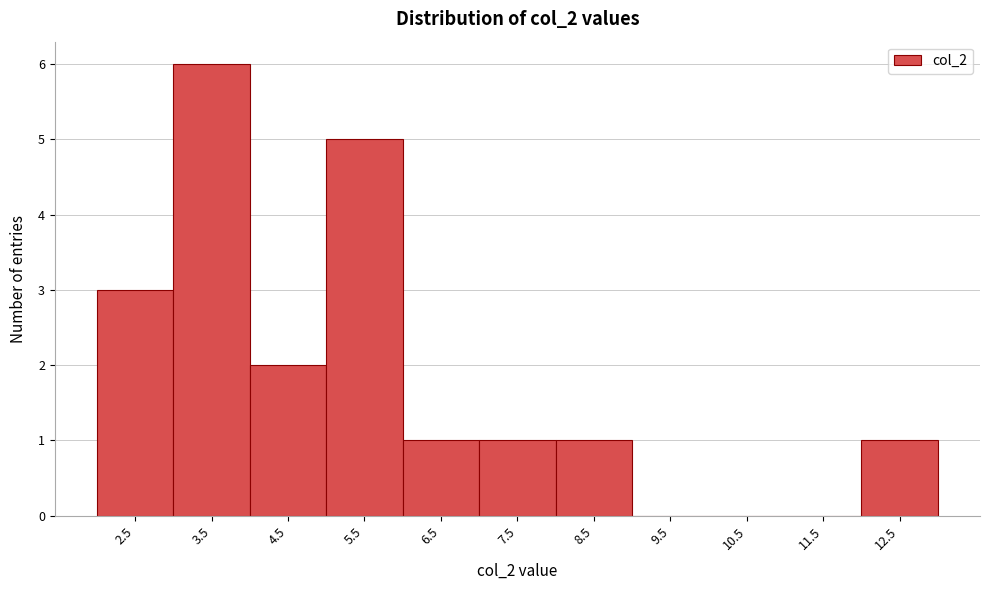

Reading right to left, list all the values displayed in this chart.

12.5=1	11.5=0	10.5=0	9.5=0	8.5=1	7.5=1	6.5=1	5.5=5	4.5=2	3.5=6	2.5=3